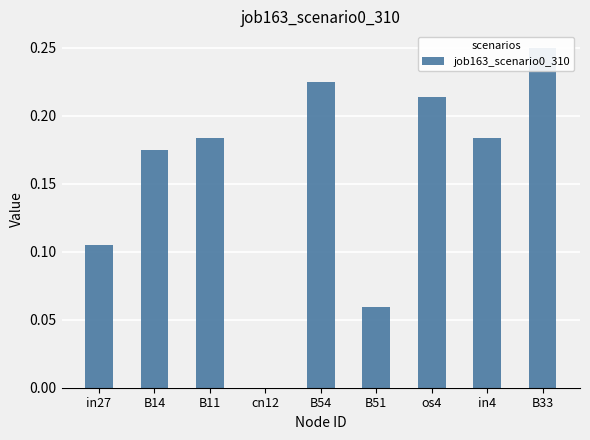

Count the number of values greater than 0.

8